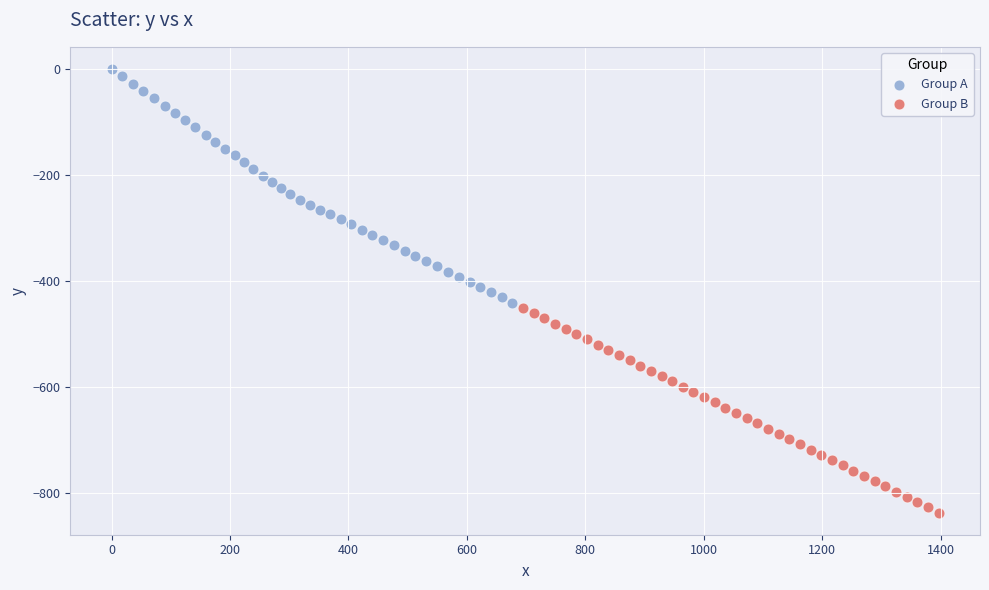

Which series has the widest spread of Y values?

Group A